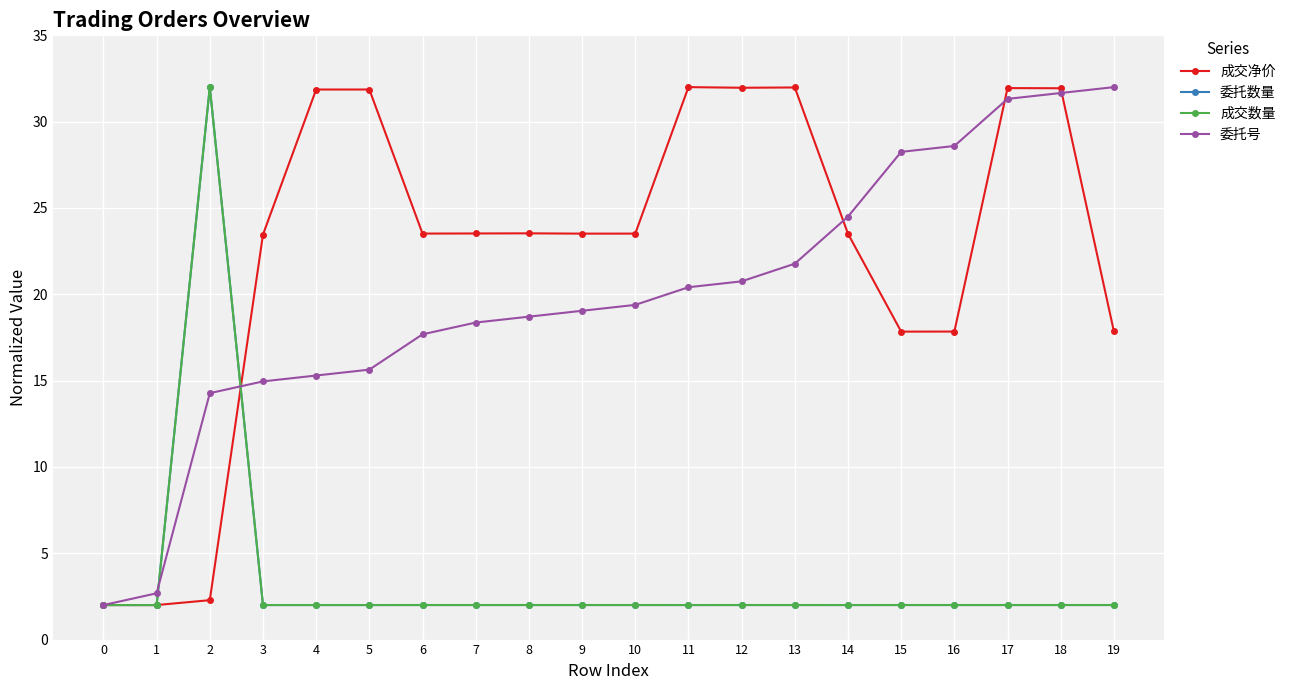

What is the approximate value of 成交数量 at 10?

2.0